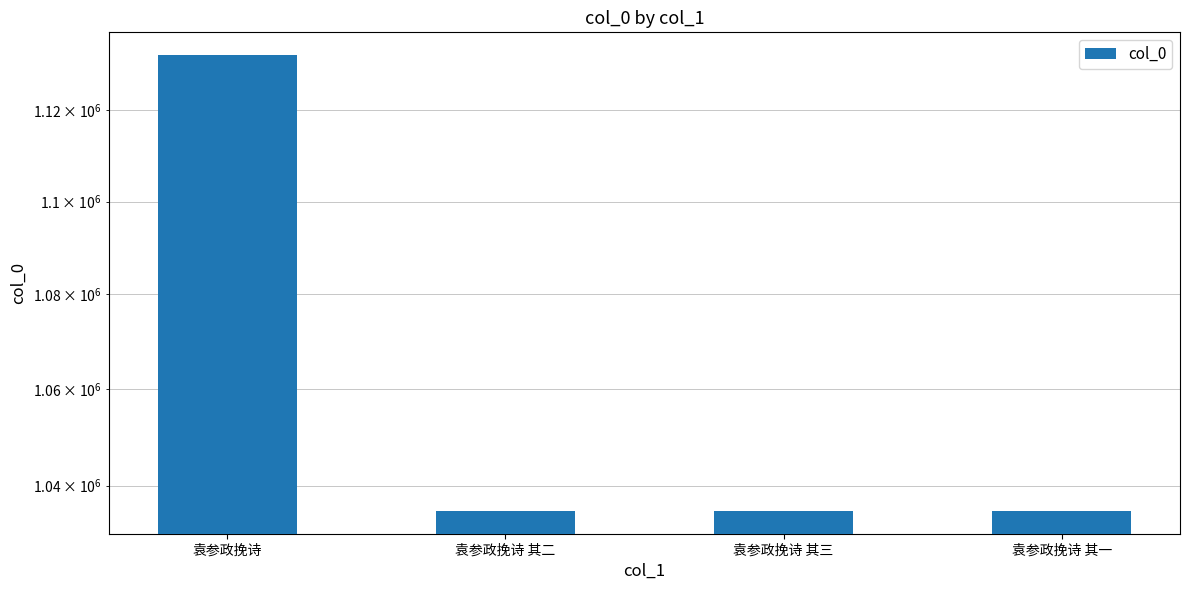

How many data points are less than 1034824?

2